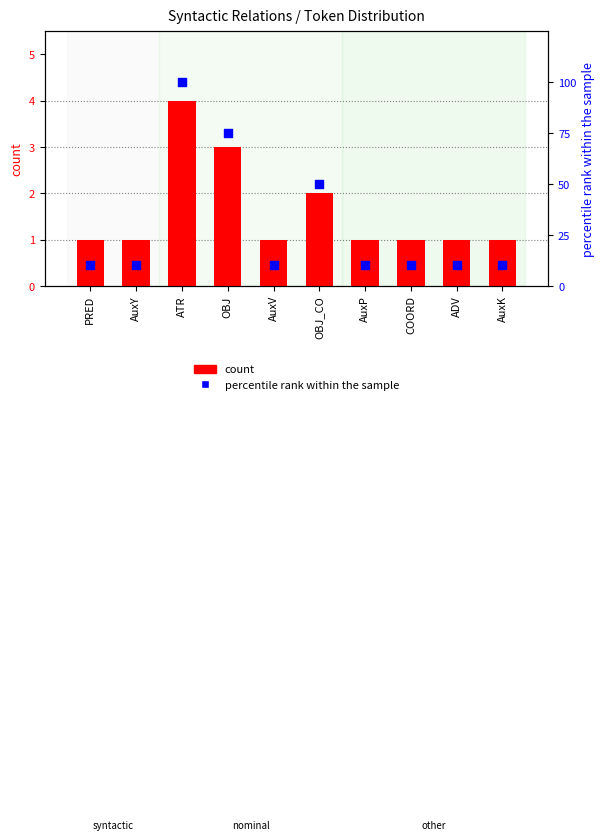

What are all the series names shown in the legend?

count, percentile rank within the sample